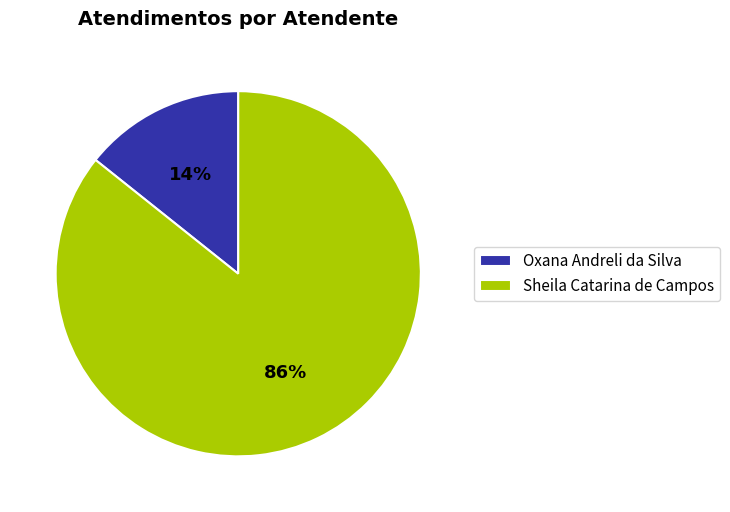

Approximately how many times larger is the value at Oxana Andreli da Silva compared to Sheila Catarina de Campos?

0.2